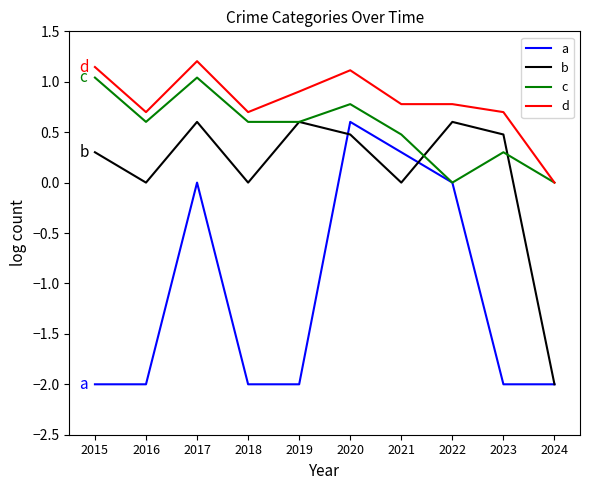

What is the difference between the highest and lowest values at 2024?

2.0